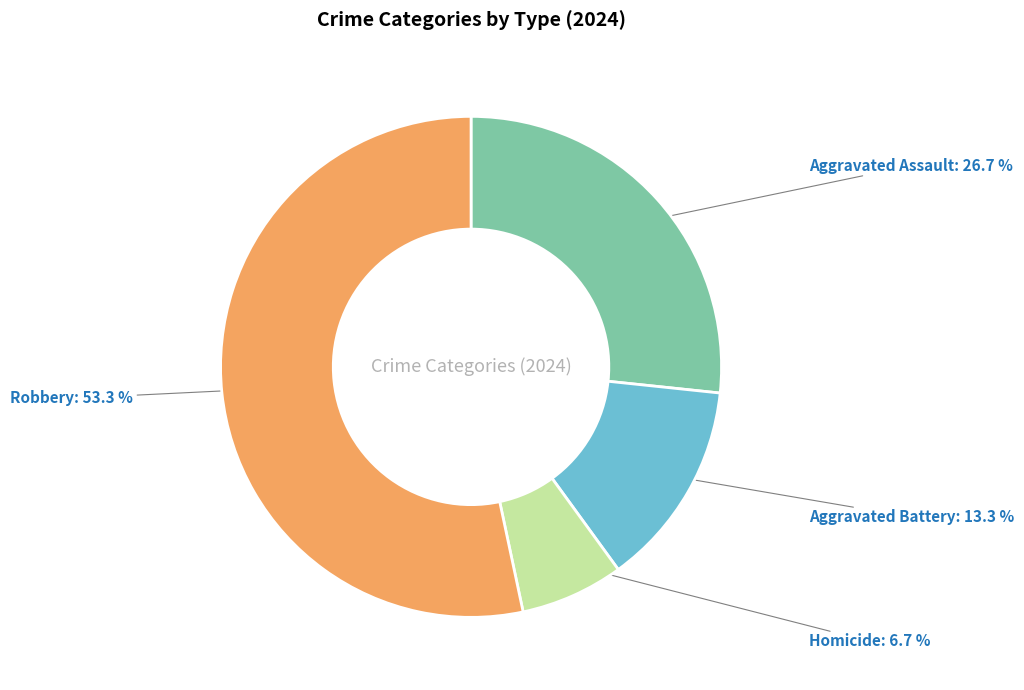

Is it true that Robbery is 53% of the pie?

True